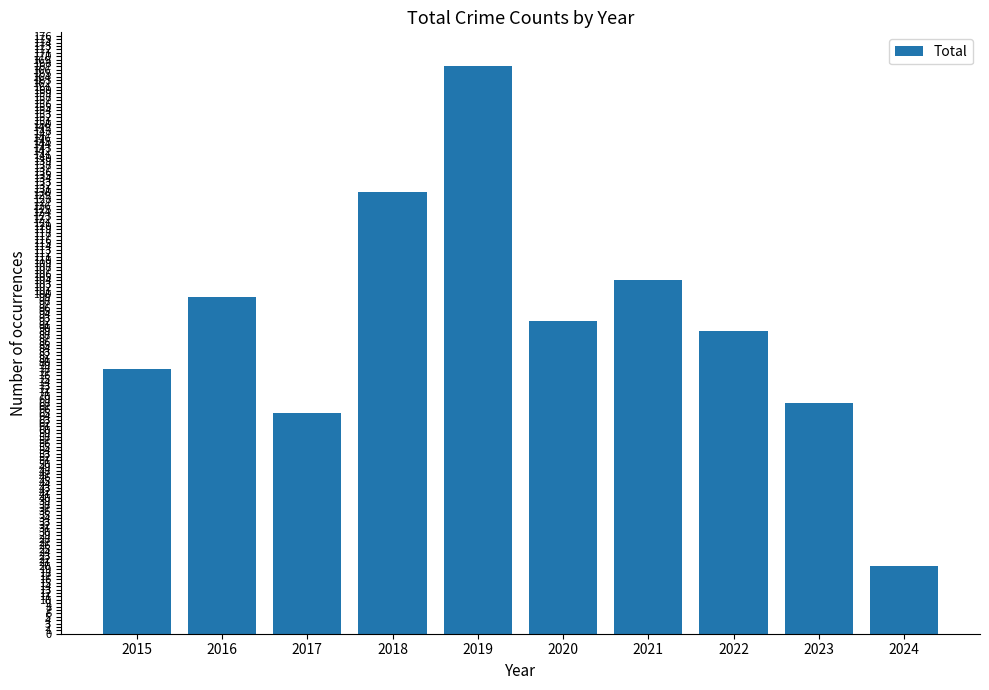

Reading left to right, transcribe all the data shown in this chart.

78	99	65	130	167	92	104	89	68	20